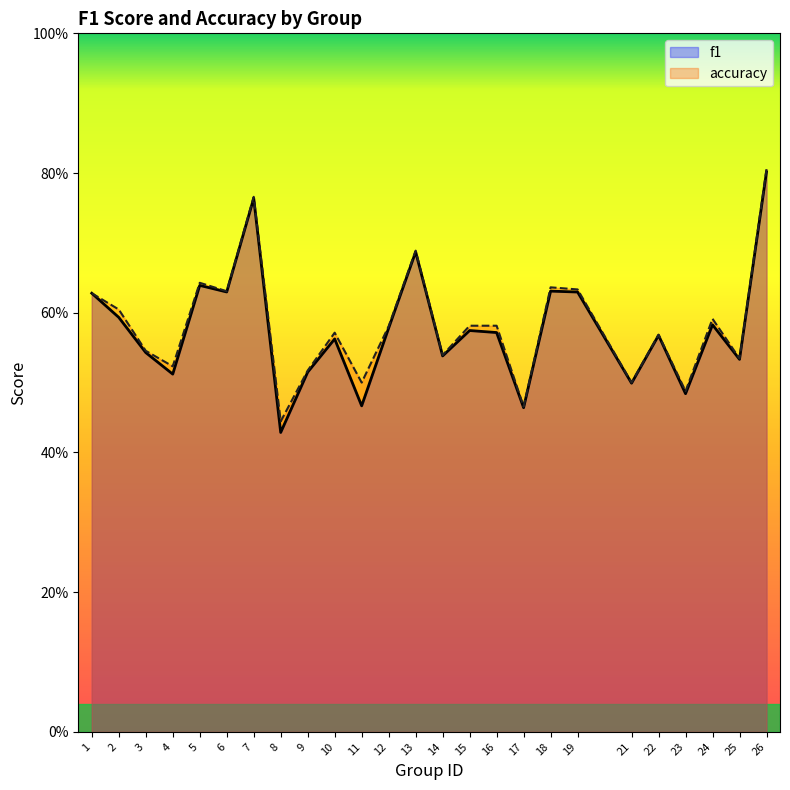

What are all the series names shown in the legend?

f1, accuracy